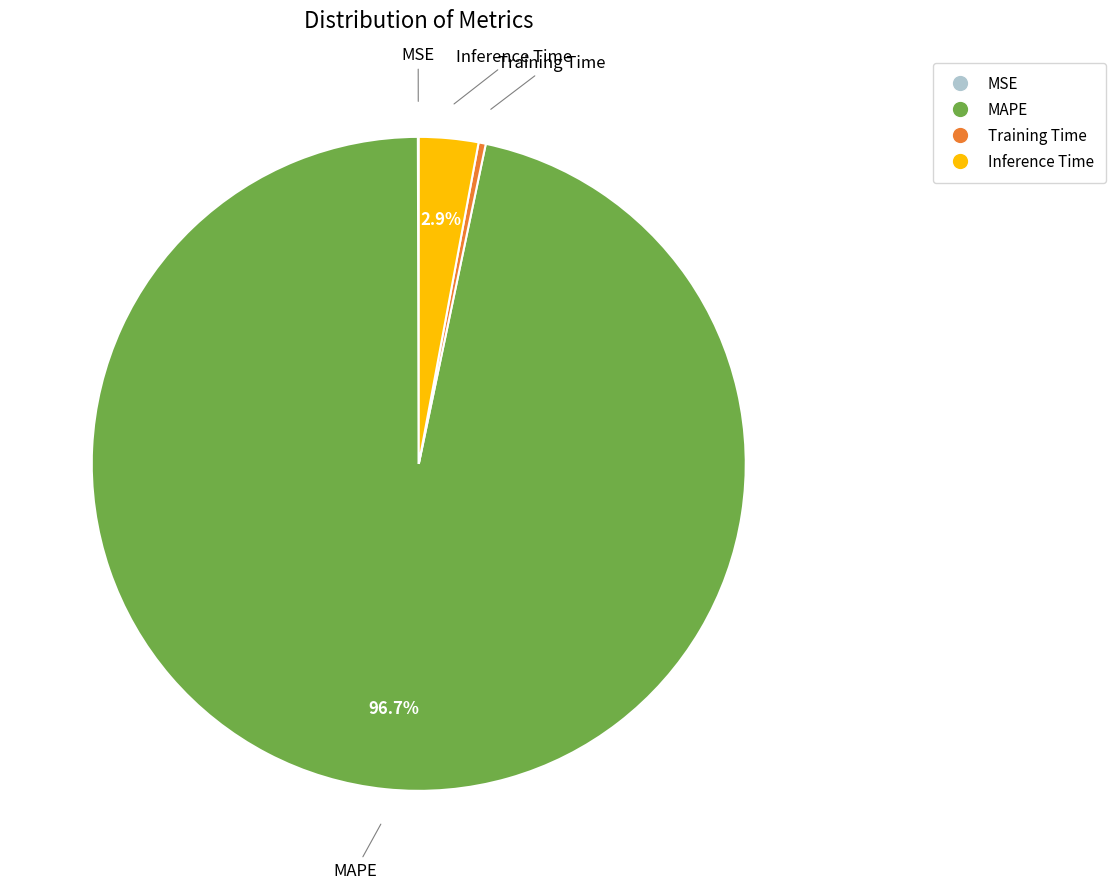

Does any single category account for the majority?

Yes